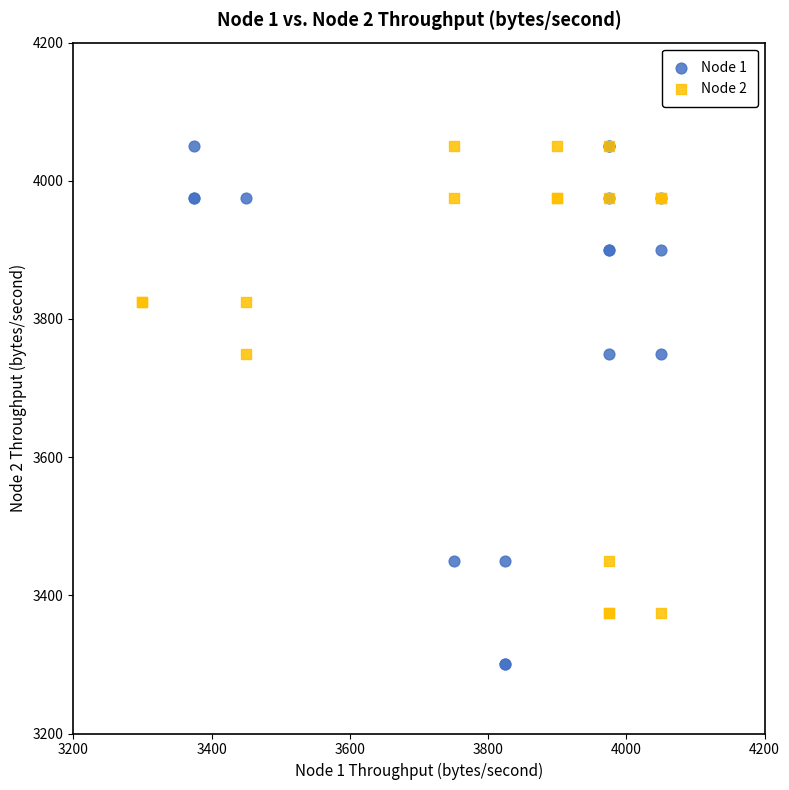

Which series reaches the minimum Y coordinate?

Node 1